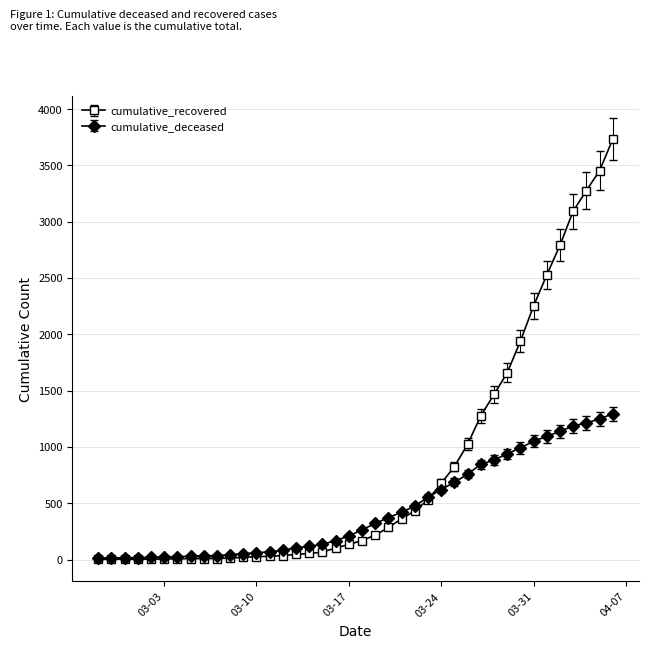

Which series has the largest range (max minus min)?

cumulative_recovered